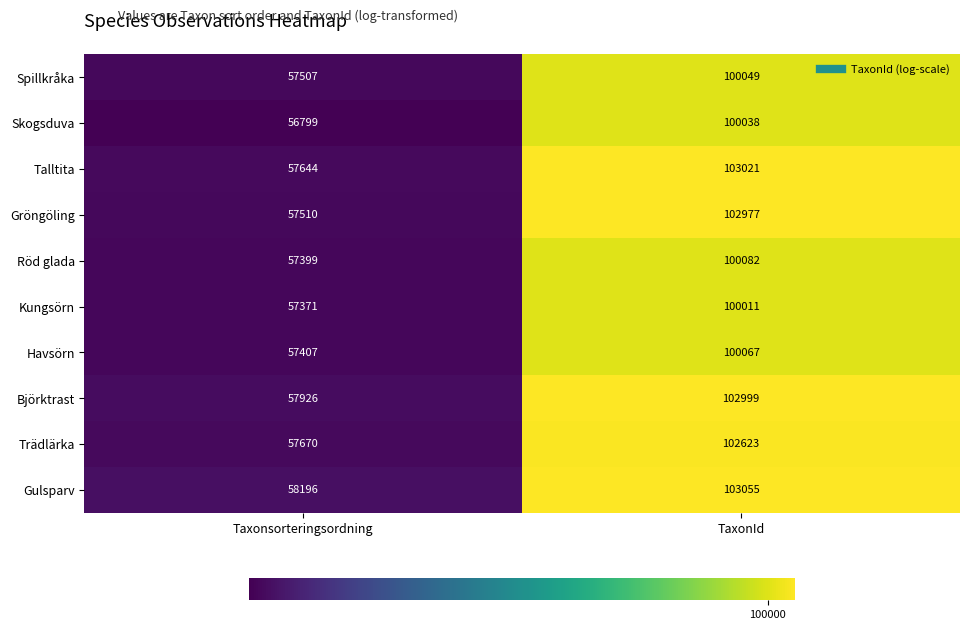

What is the minimum value shown in the chart?

56799